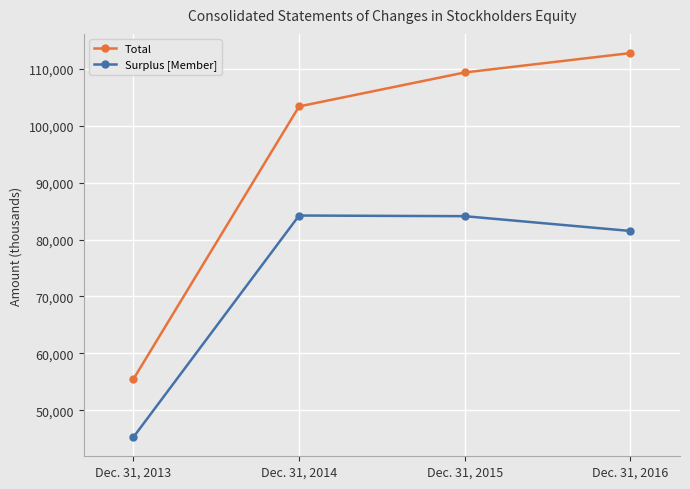

How many lines are shown in the chart?

2